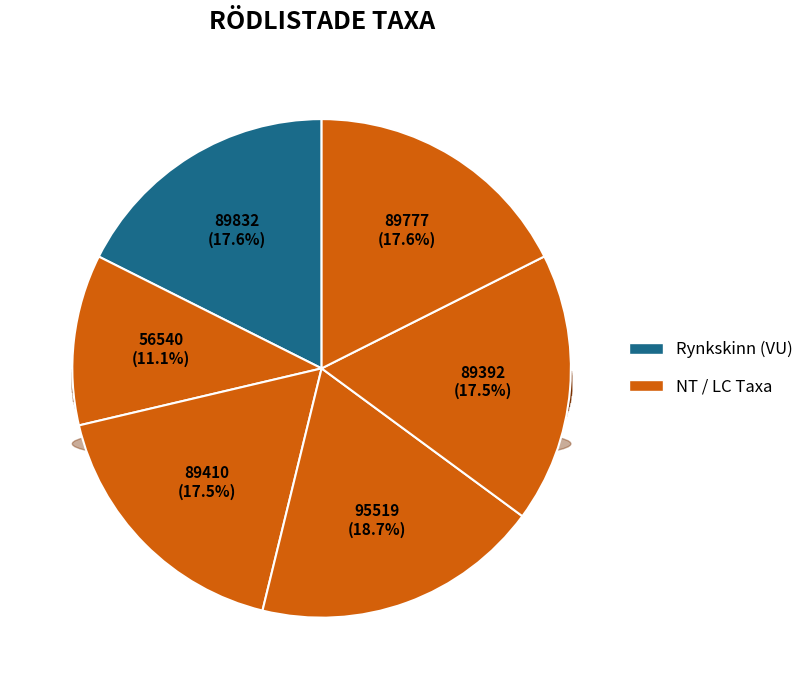

The Leptoporus mollis (NT) slice represents 32% of the pie. True or false?

False